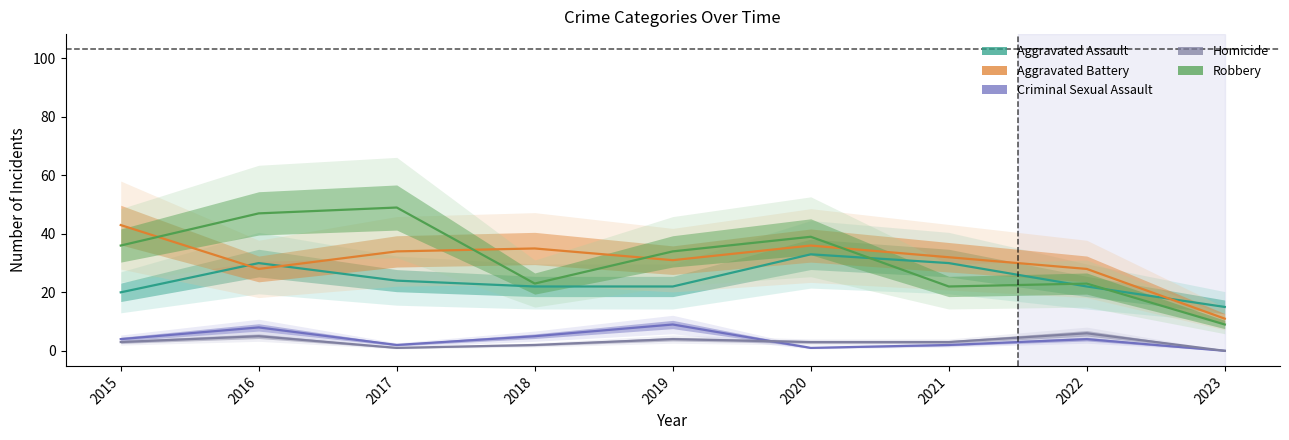

At which label does Criminal Sexual Assault reach its minimum?

2023